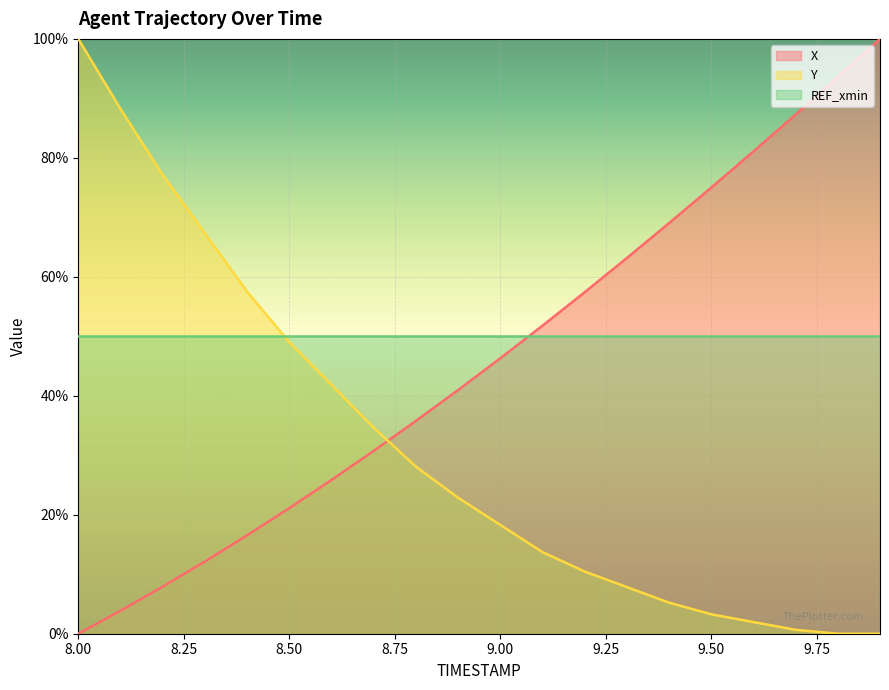

How many data points in Y are above 22?

10